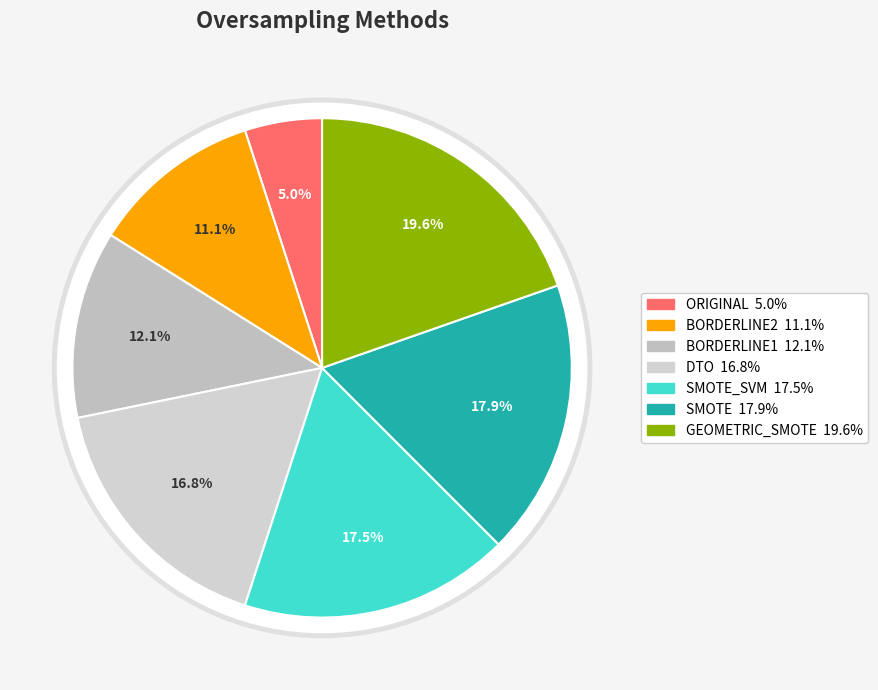

Is there a majority slice in this chart?

No